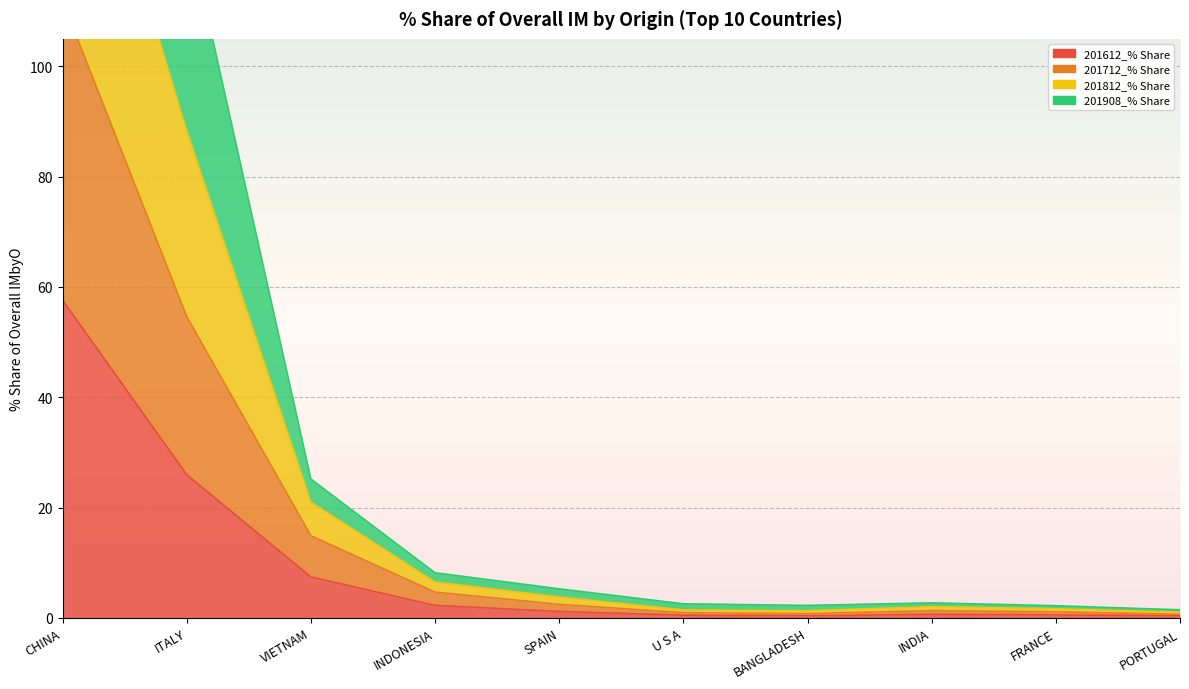

What position from the left is CHINA?

1